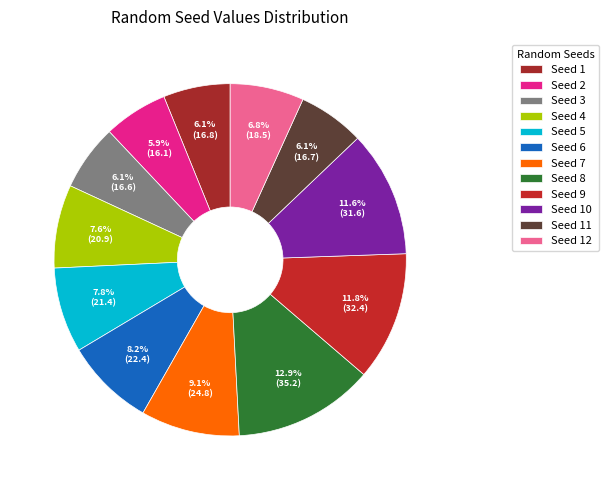

Which category has the smallest portion of the pie?

2